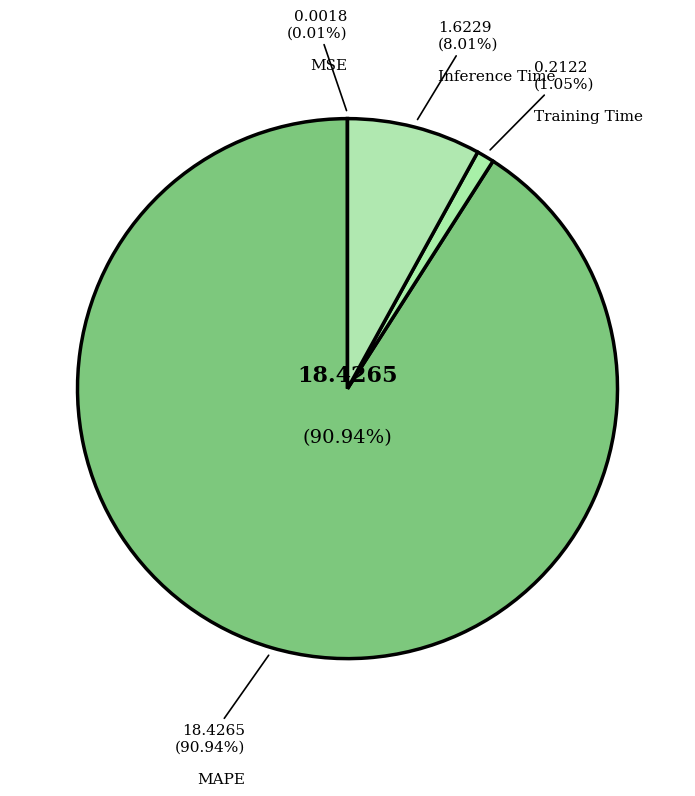

To the nearest percent, what is the combined percentage of MSE and Inference Time?

8%